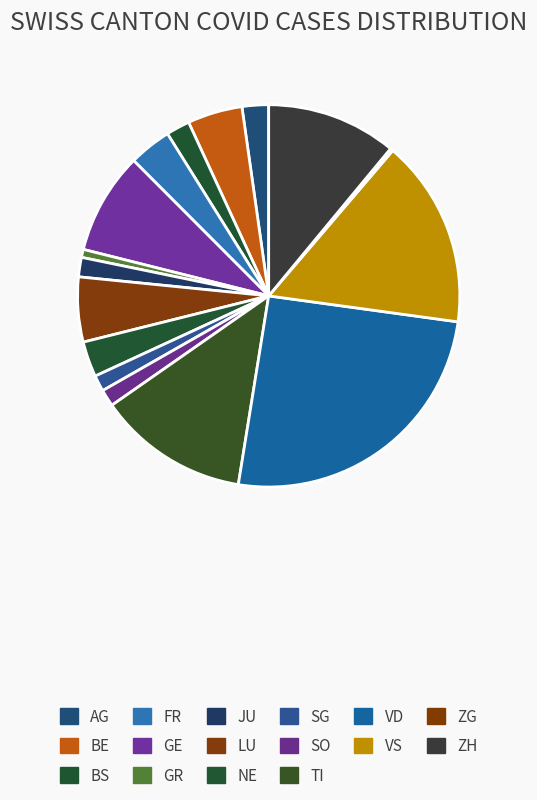

To the nearest percent, what is the combined percentage of BS and ZG?

5%